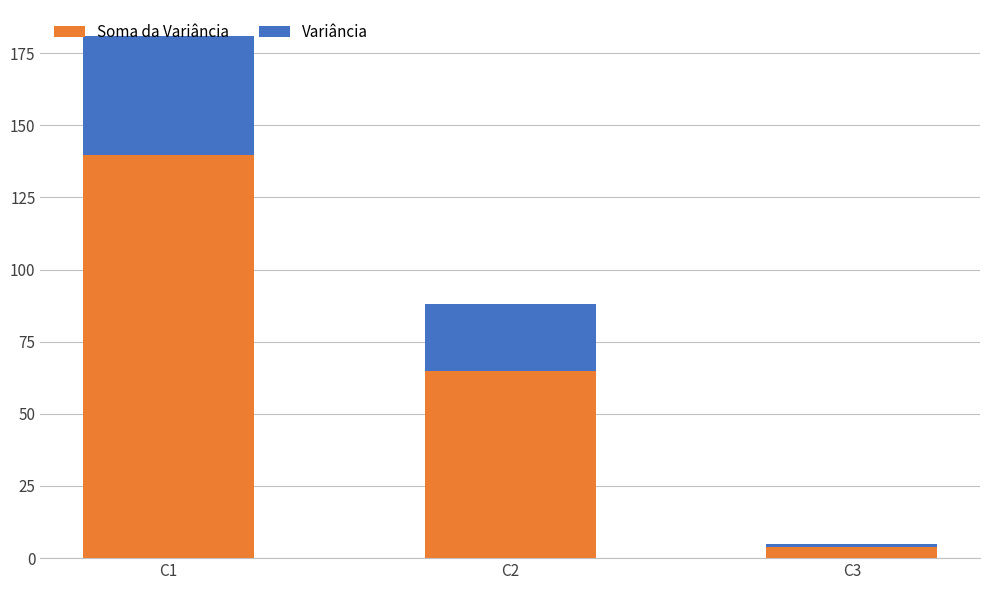

At which category is the sum across all series the highest?

C1